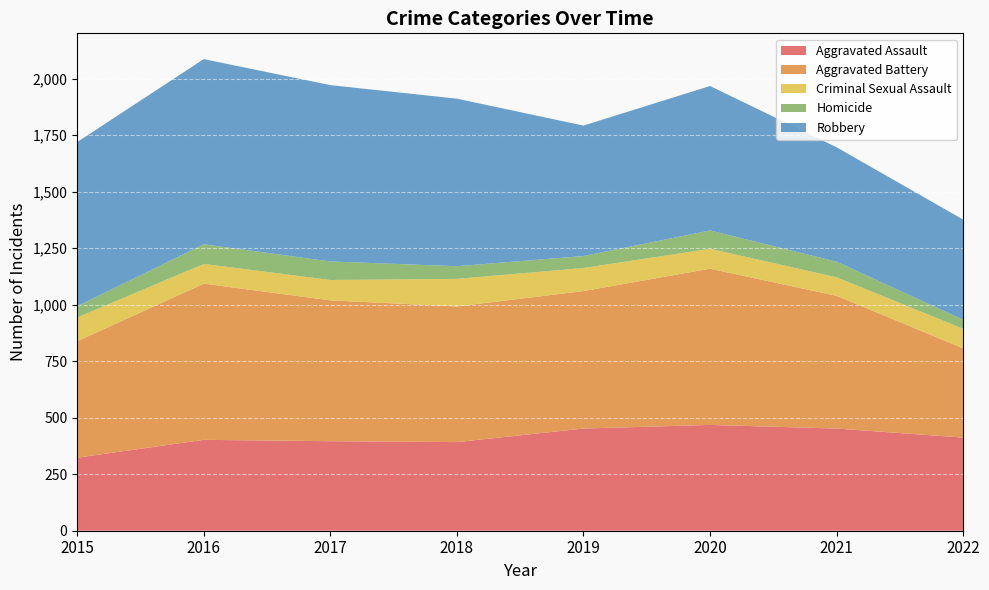

Reading left to right, extract all data points from this chart.

Aggravated Assault: 323	402	396	392	452	468	452	412
Aggravated Battery: 515	691	623	600	608	691	587	395
Criminal Sexual Assault: 105	87	90	122	102	88	82	86
Homicide: 50	87	82	56	53	81	69	40
Robbery: 726	819	780	741	577	639	506	443